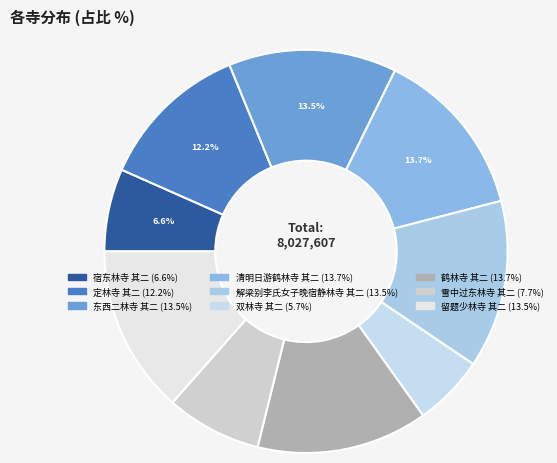

Approximately how many times larger is the value at 定林寺 其二 compared to 双林寺 其二?

2.1